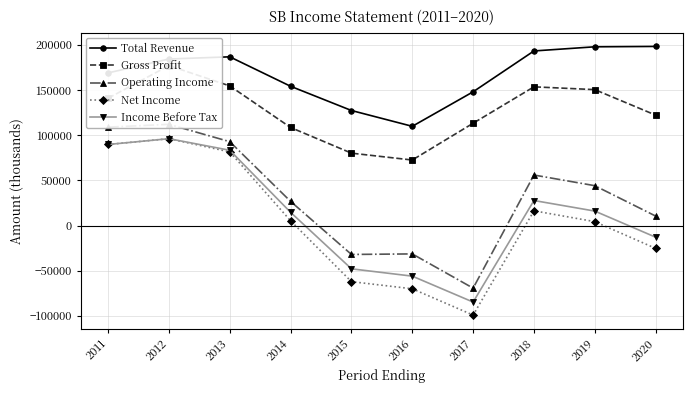

Read the Operating Income value at 2014, to the nearest 10.

26700